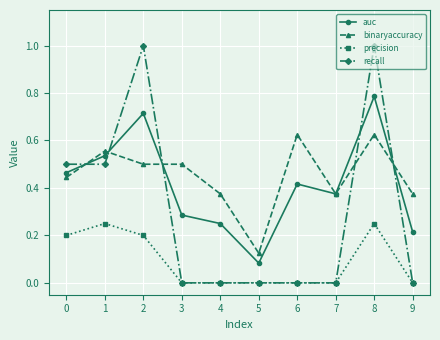

Which series has the widest spread of values?

recall